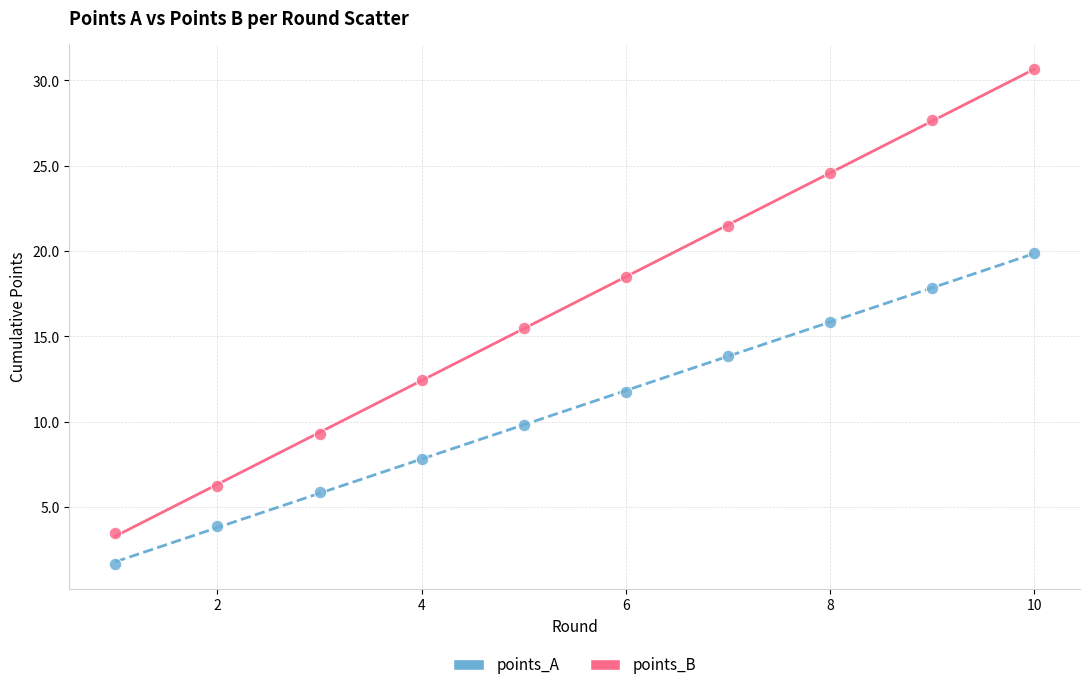

Across all data points, what is the range of Y values (max minus min)?

29.0